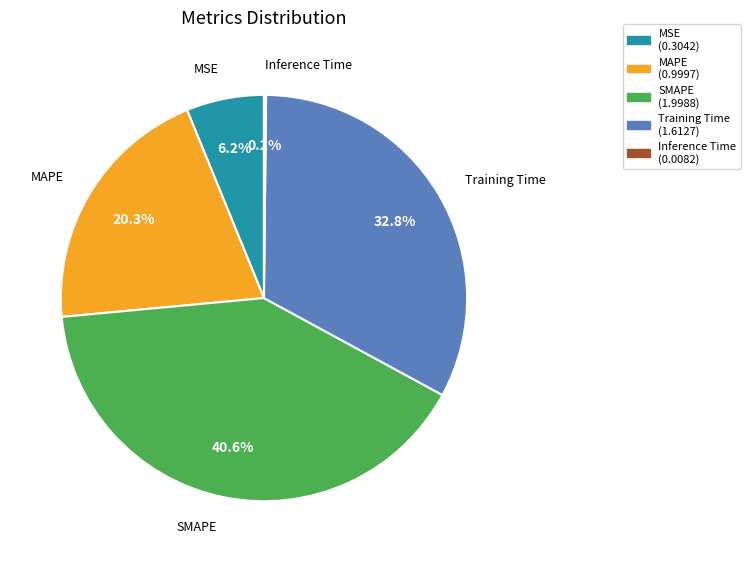

Does SMAPE represent more than half of the total?

No